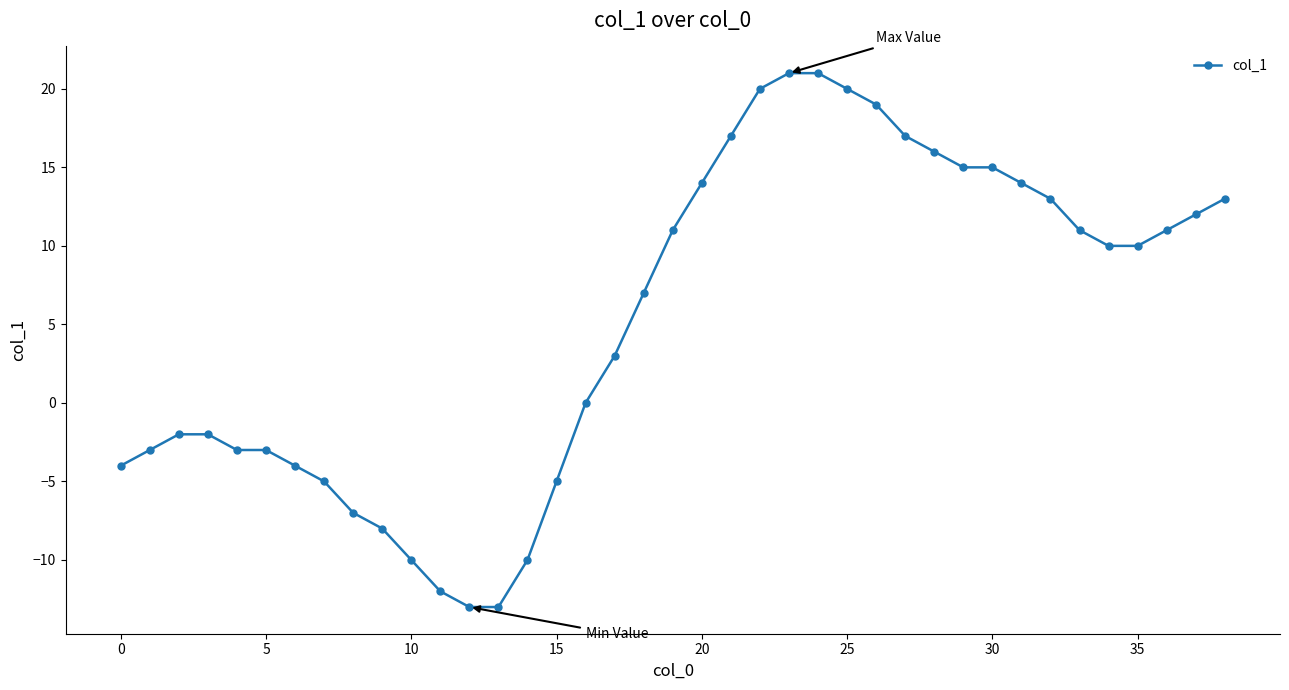

What is the smallest value displayed?

-13